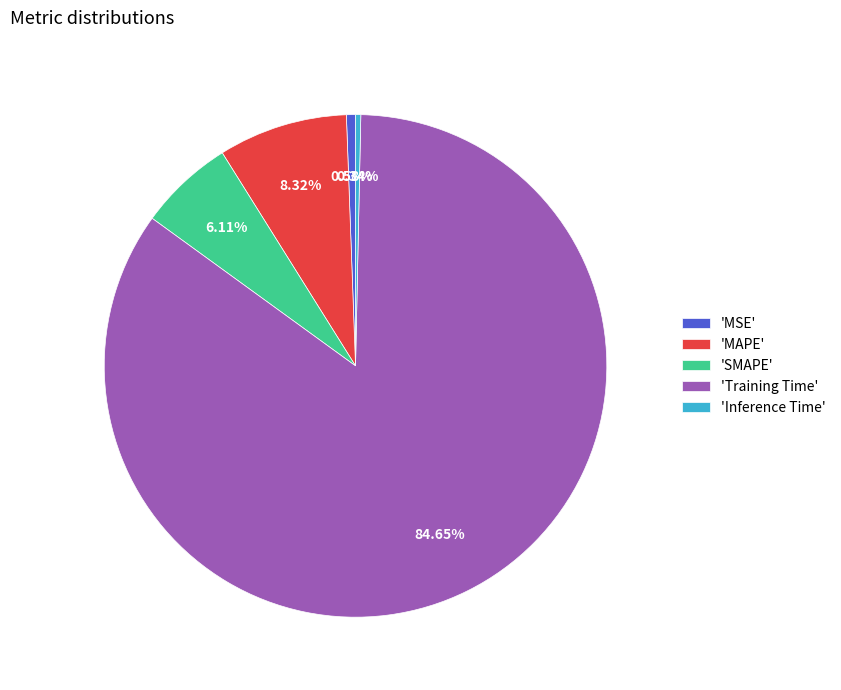

Between 'SMAPE' and 'Inference Time', which is larger?

'SMAPE'